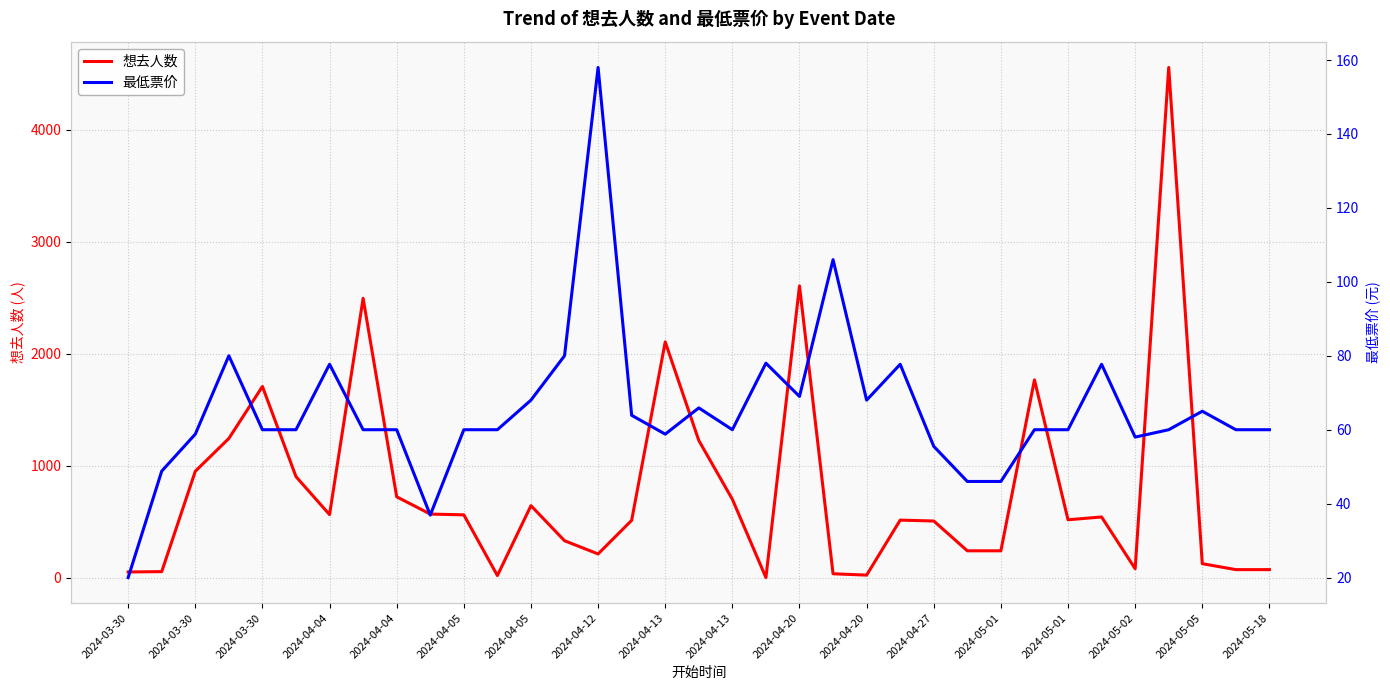

Rank the series by their average value, from highest to lowest.

想去人数, 最低票价